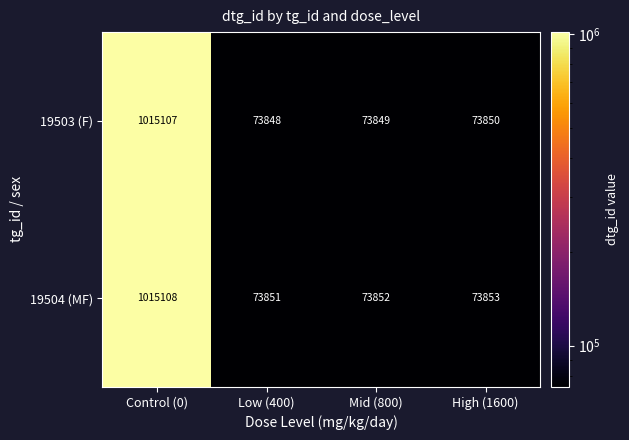

Which series has the widest spread of values?

19503 (F)